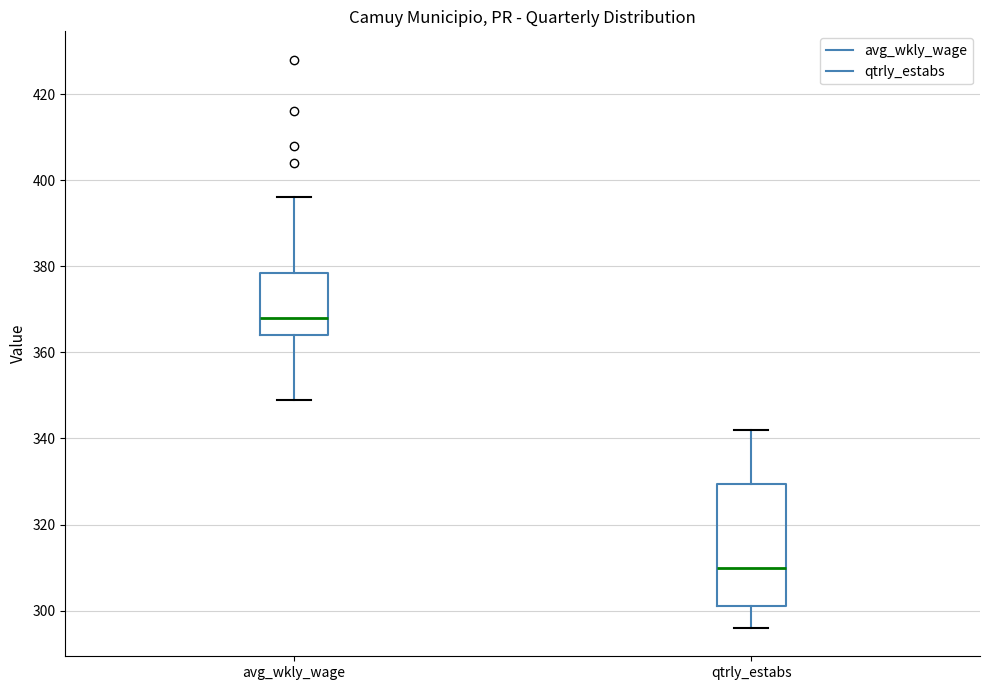

Which box has the highest median line?

avg_wkly_wage